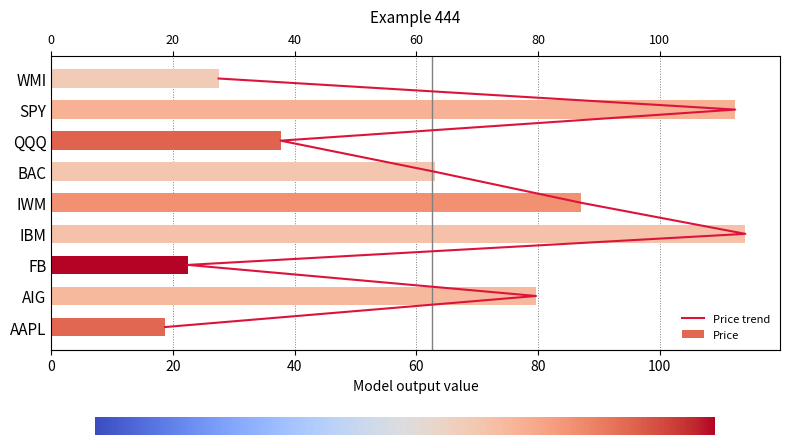

What position from the right is 0?

9